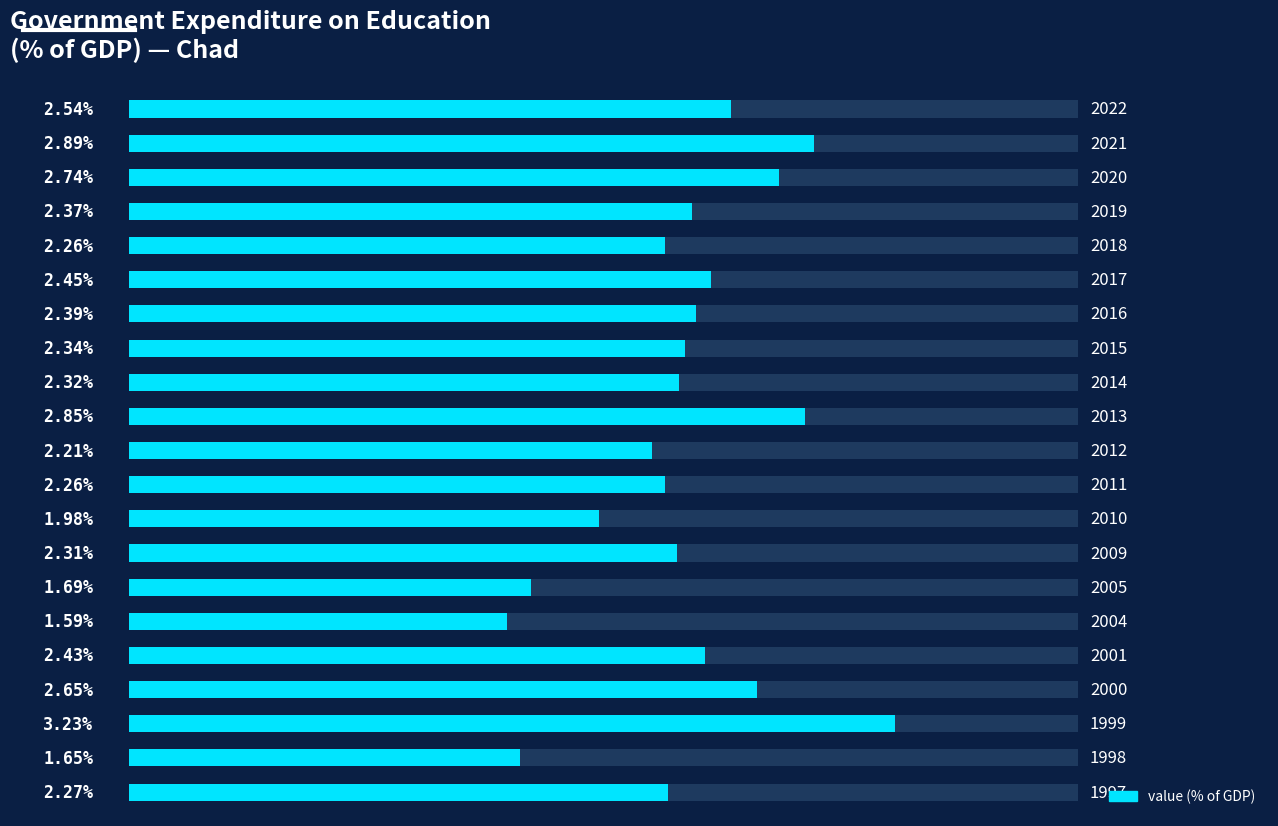

How many bars are there in total?

21